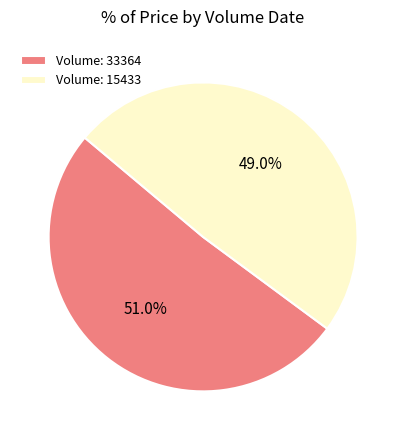

How much of the chart is everything except Volume: 33364?

49.0%